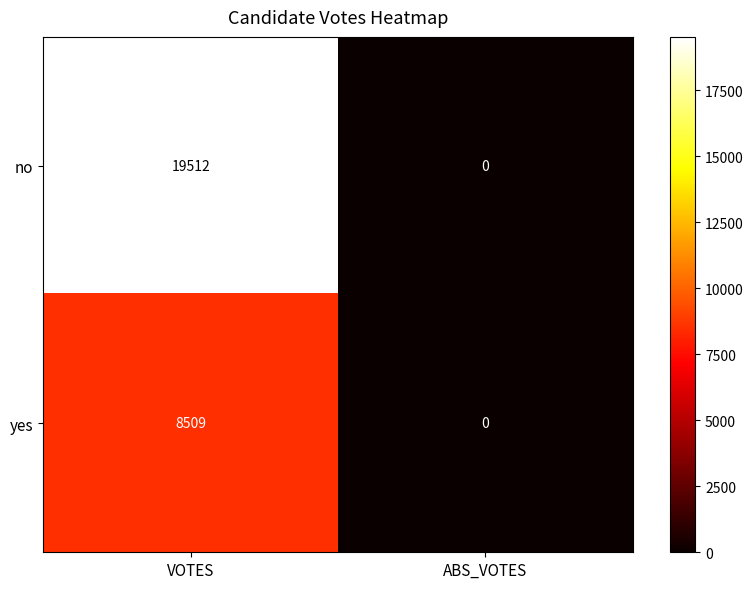

Is it true that no equals -13013 at ABS_VOTES?

False